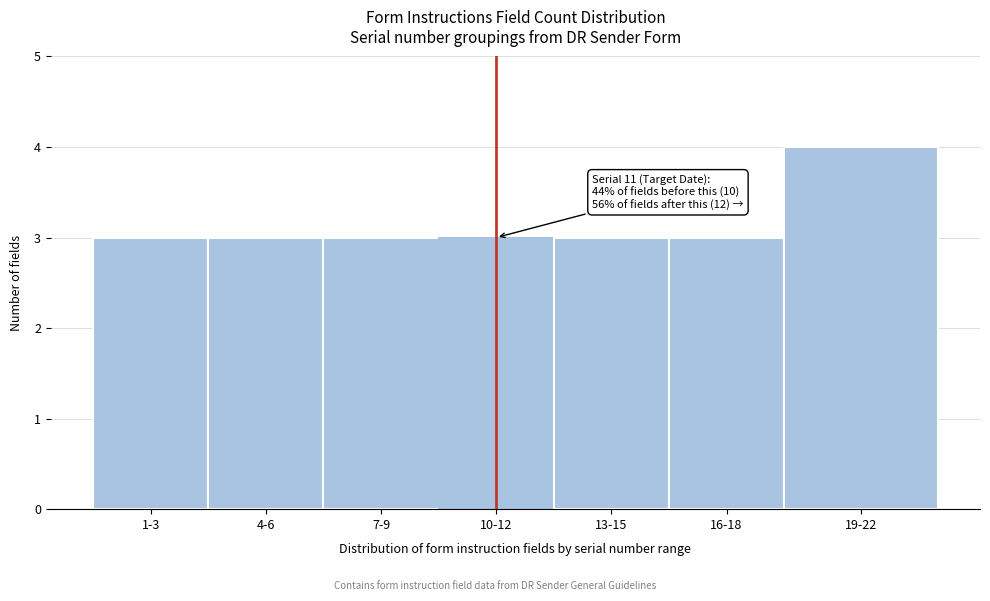

Reading left to right, what are all the values shown in this chart?

1-3=3	4-6=3	7-9=3	10-12=3	13-15=3	16-18=3	19-22=4